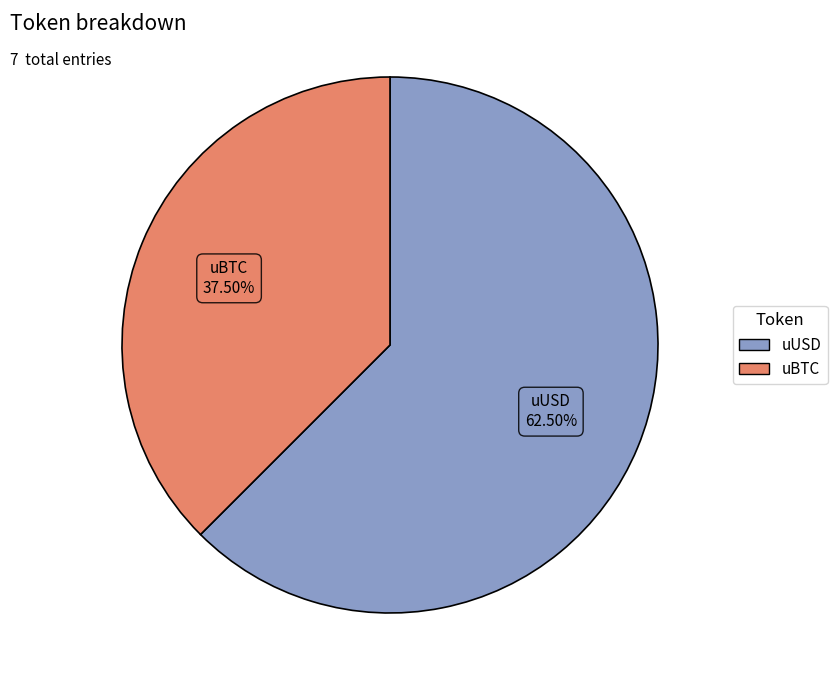

The uBTC slice represents 27% of the pie. True or false?

False